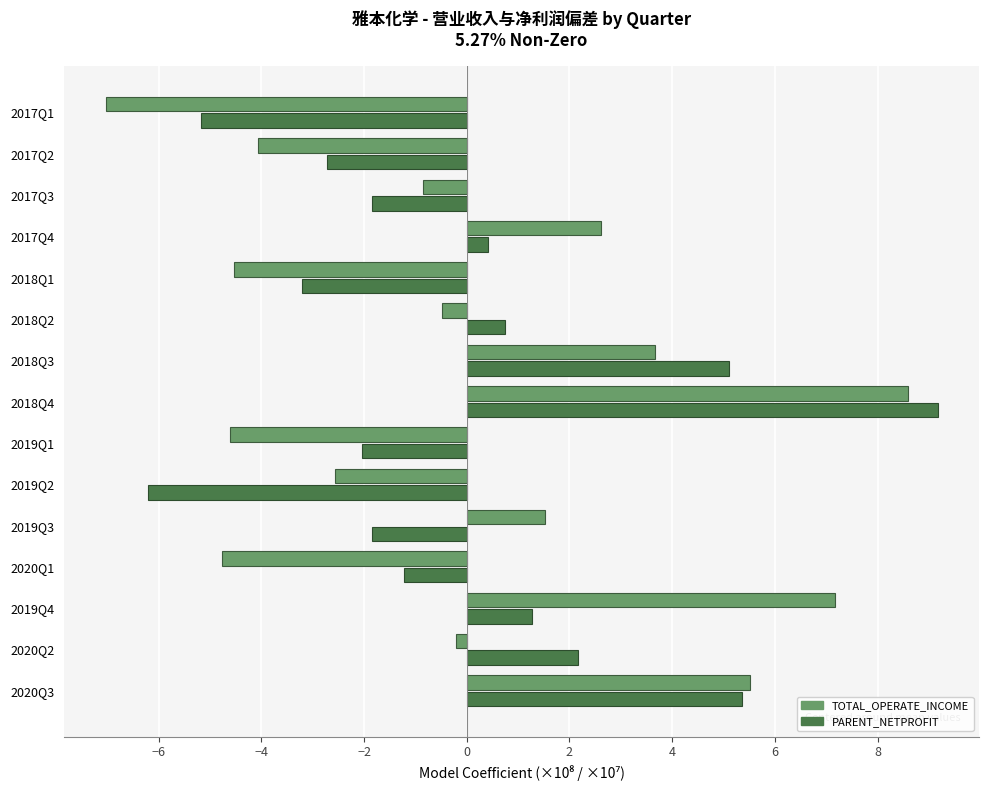

What is the maximum value for TOTAL_OPERATE_INCOME?

8.6